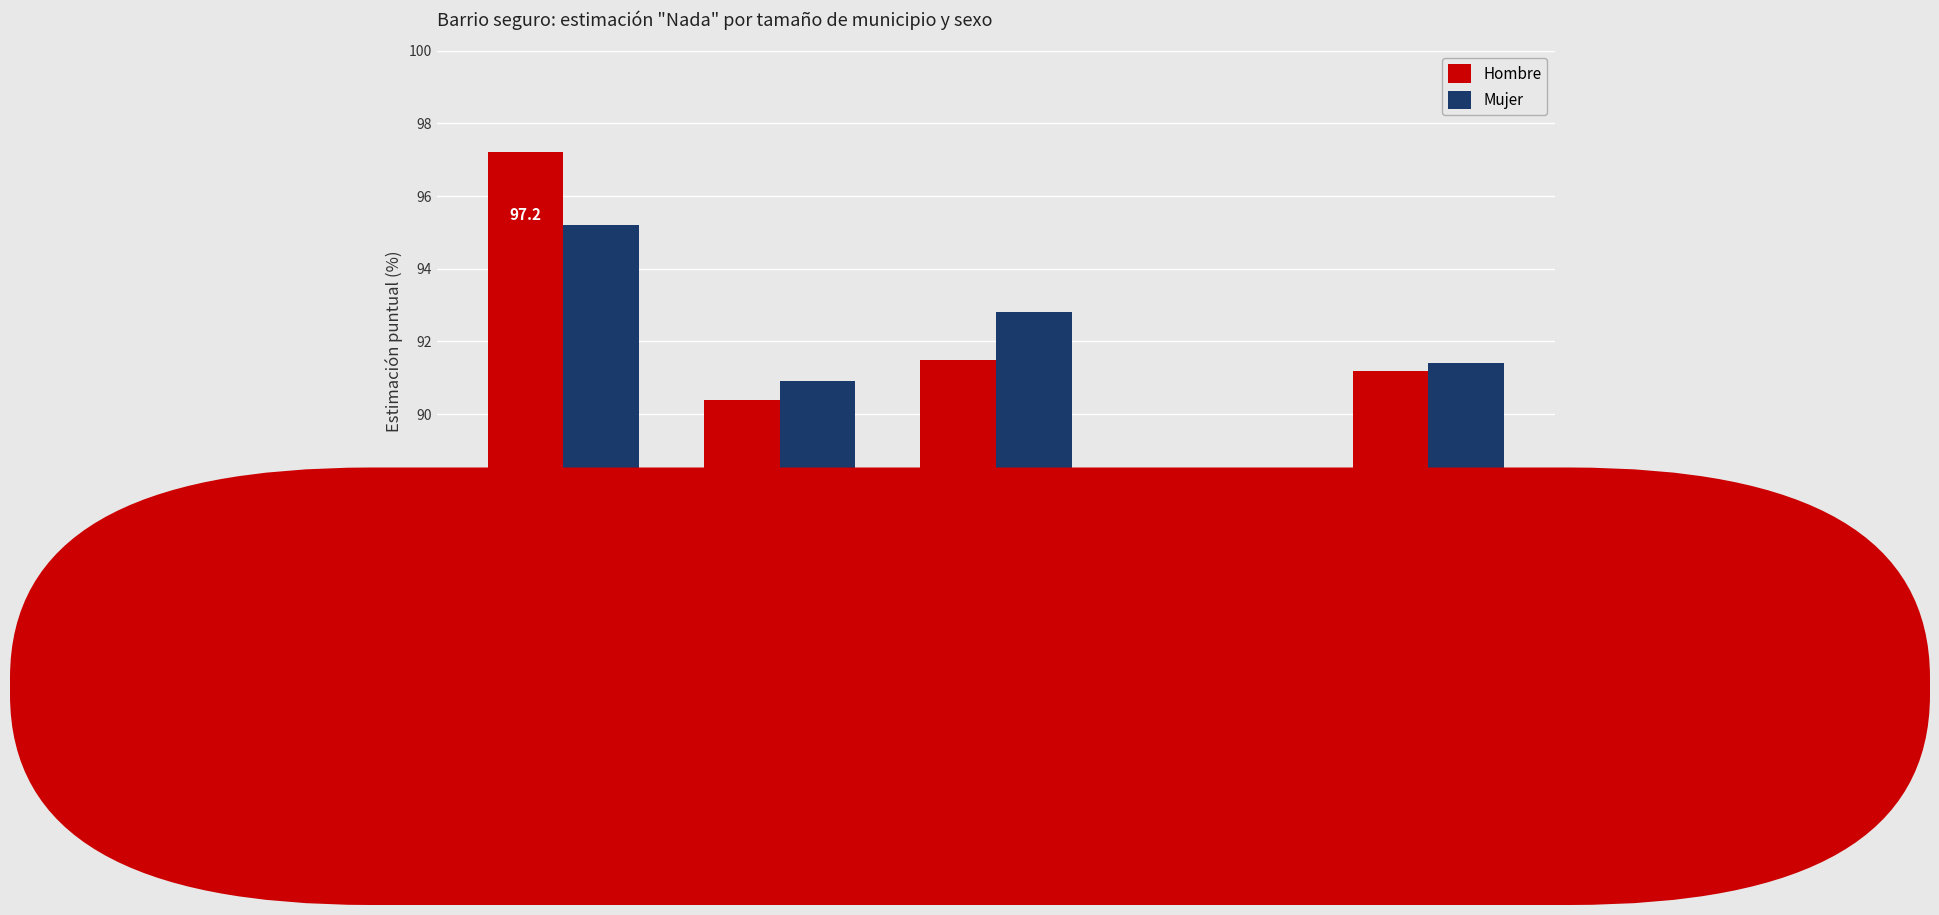

What is the difference between the maximum and minimum values in the Hombre series?

9.9